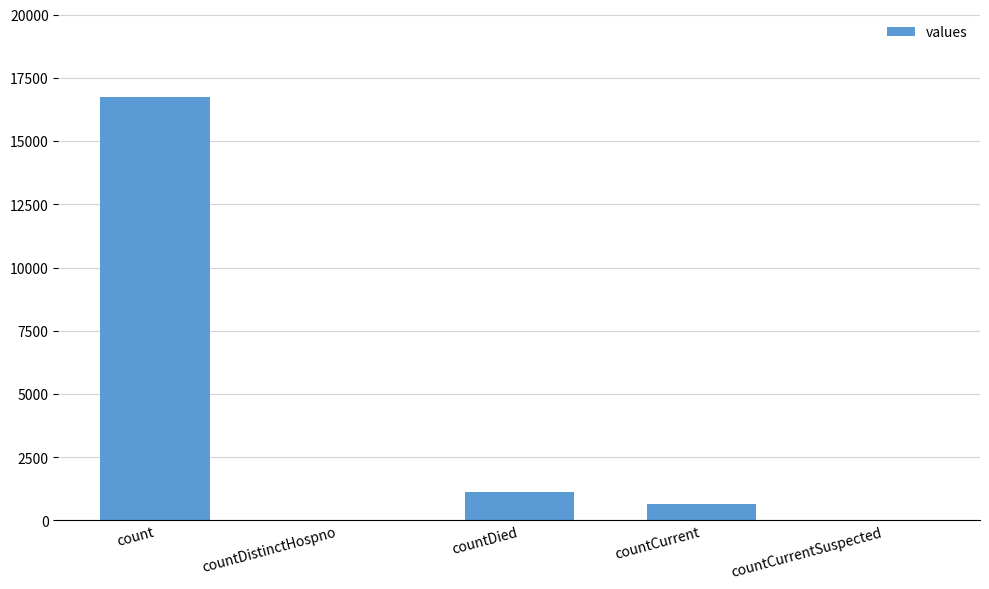

What is the sum of all values?

18539